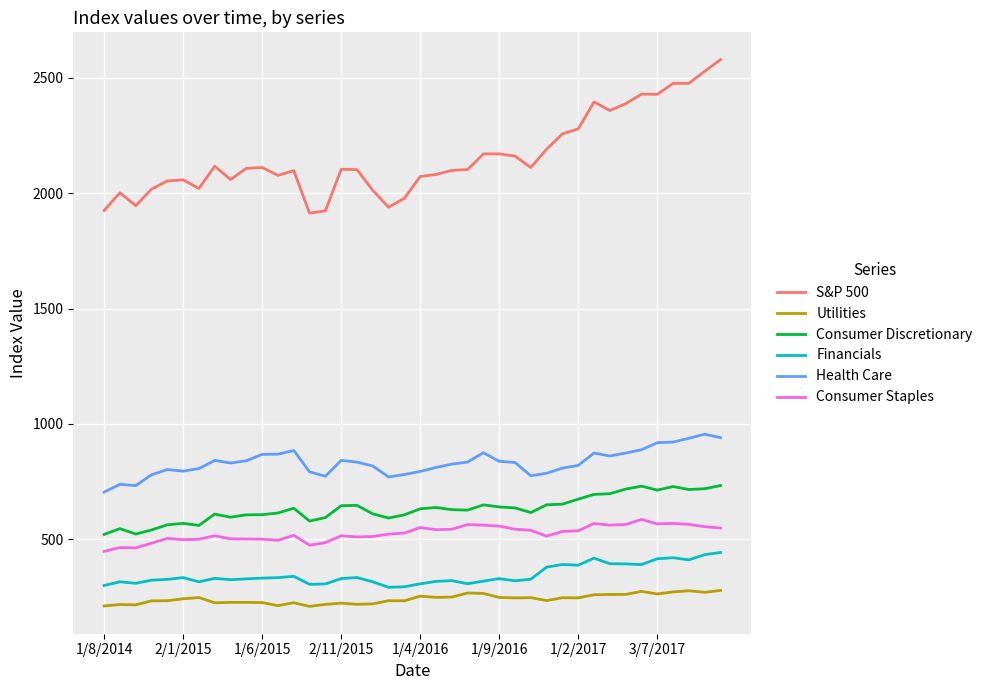

What is the difference between the maximum and minimum values in the Consumer Staples series?

138.9